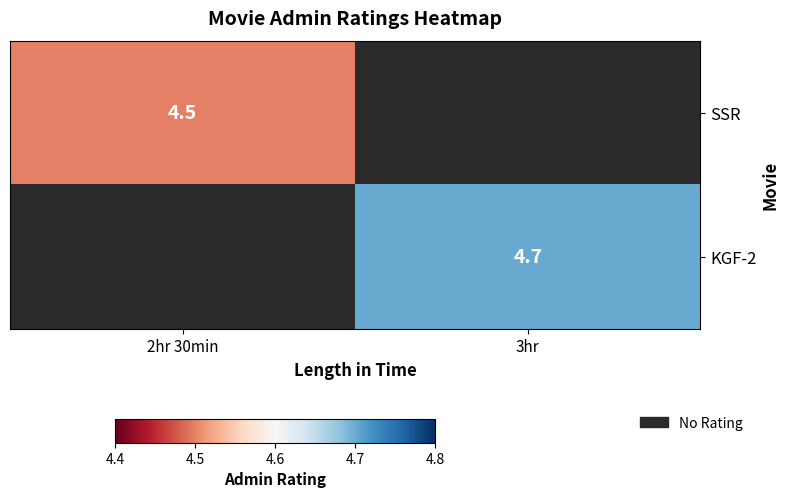

Rank the series by their maximum value, from highest to lowest.

SSR, KGF-2